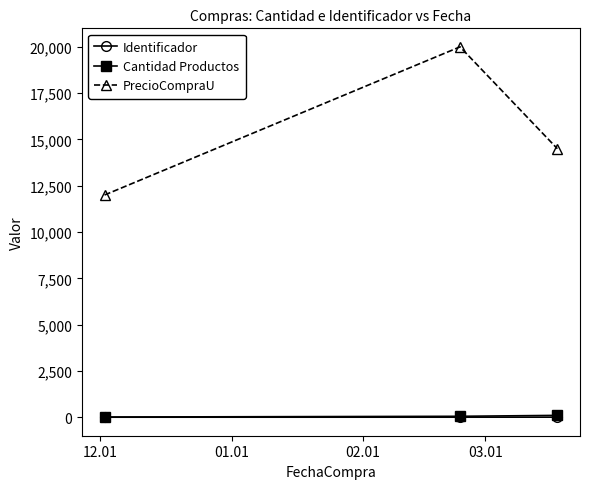

At how many categories does at least one series exceed 3968?

3